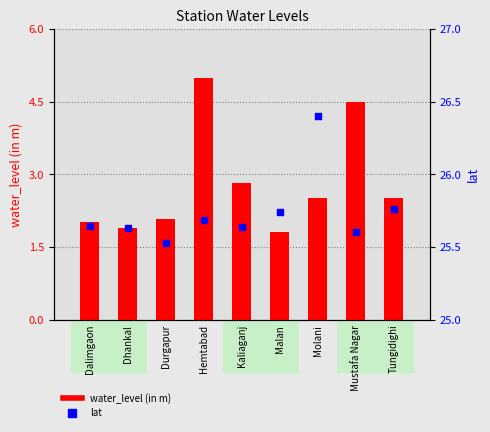

Which series reaches the minimum Y coordinate?

water_level (in m)